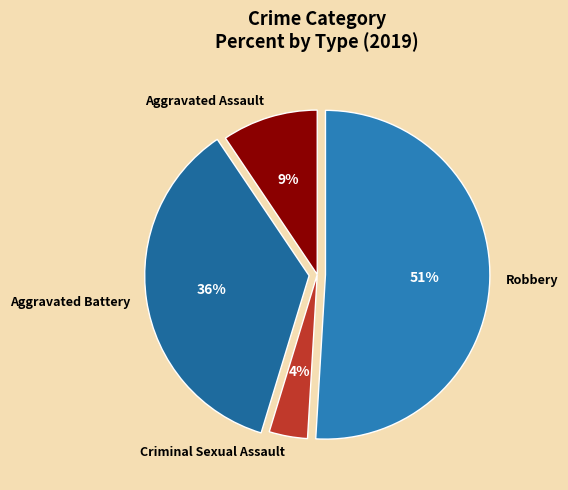

Is it true that Criminal Sexual Assault is 4% of the pie?

True